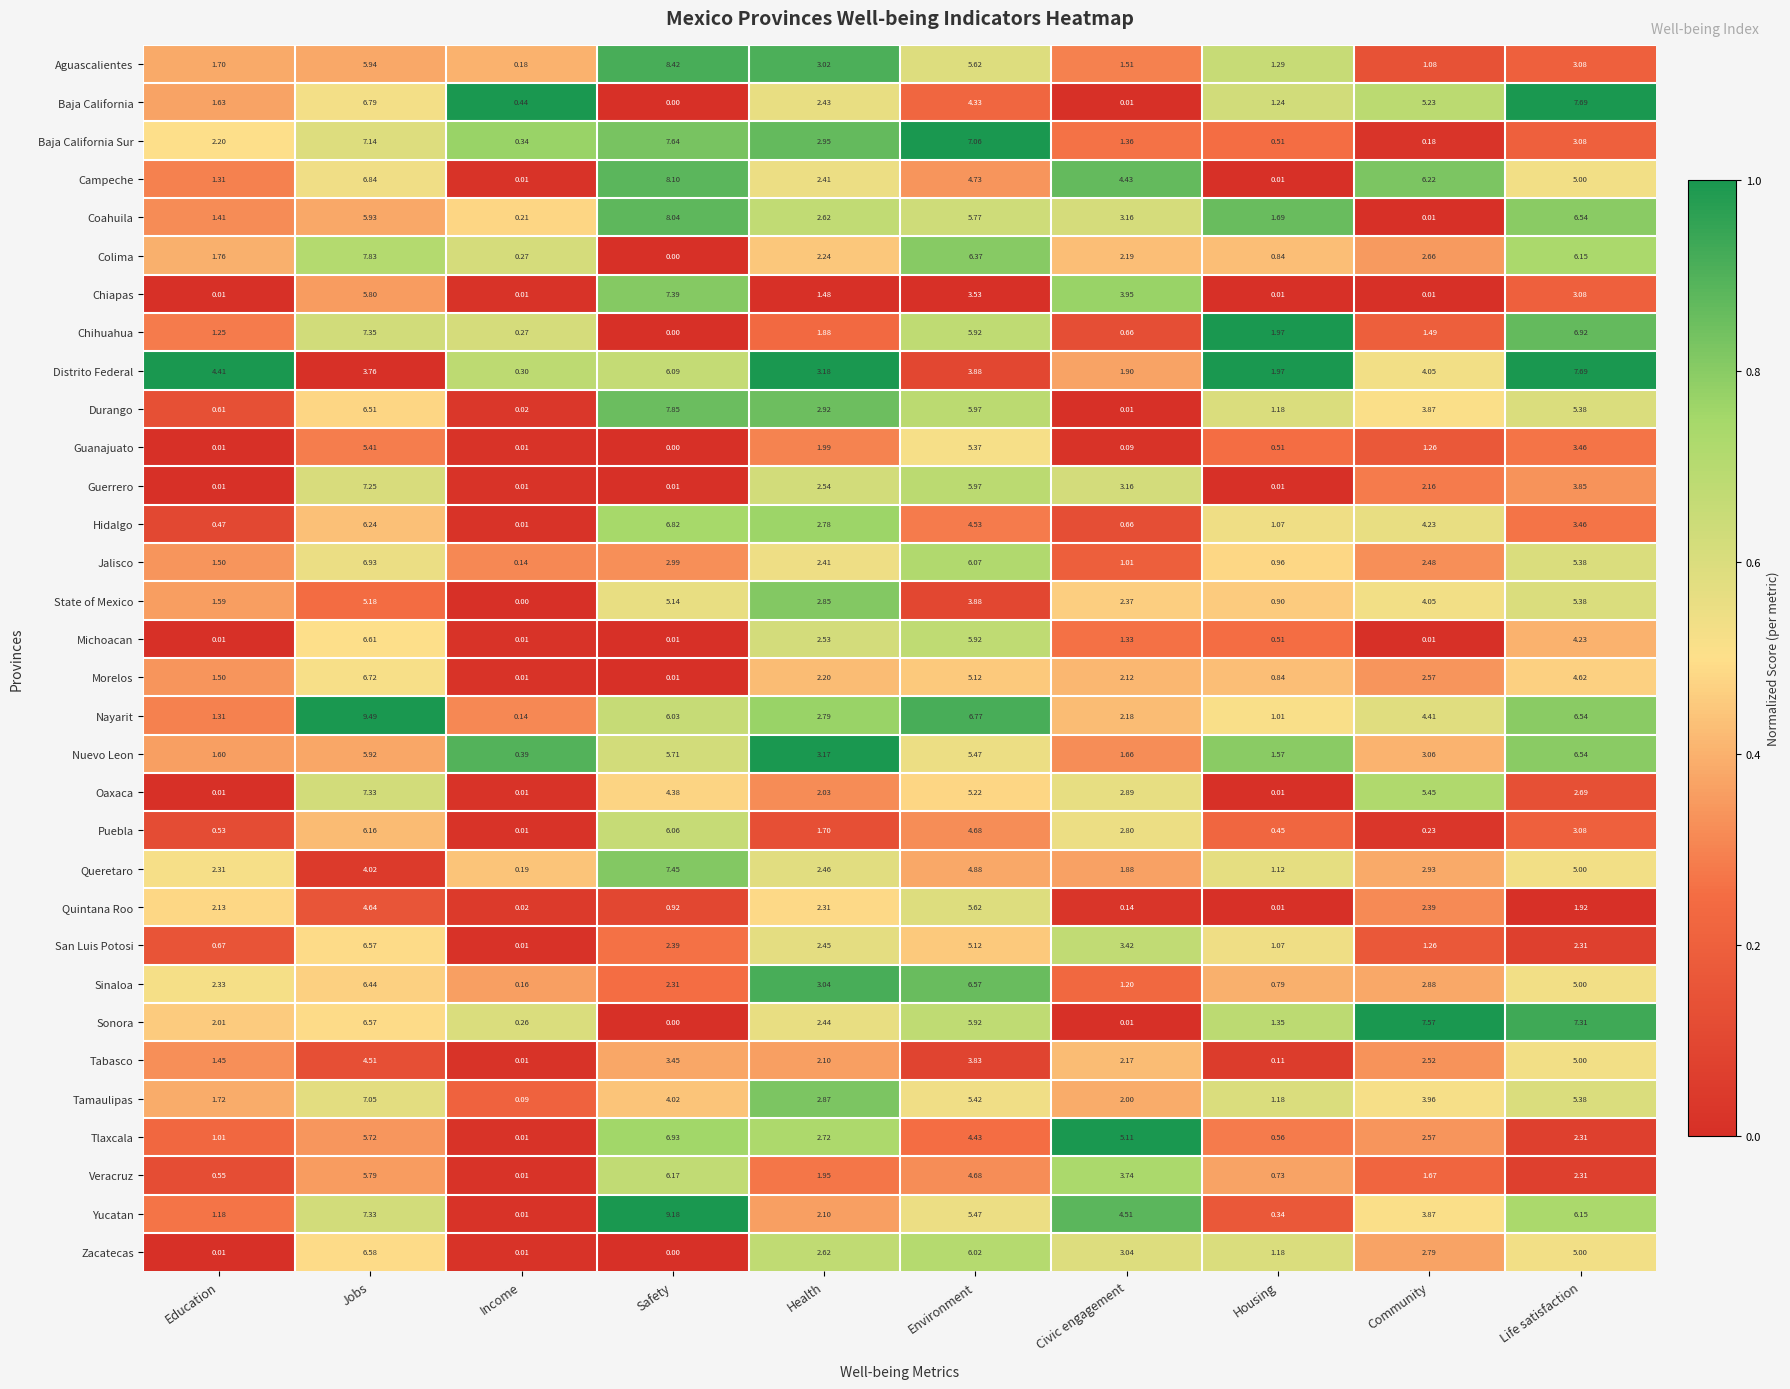

At how many categories does at least one series exceed 0?

10